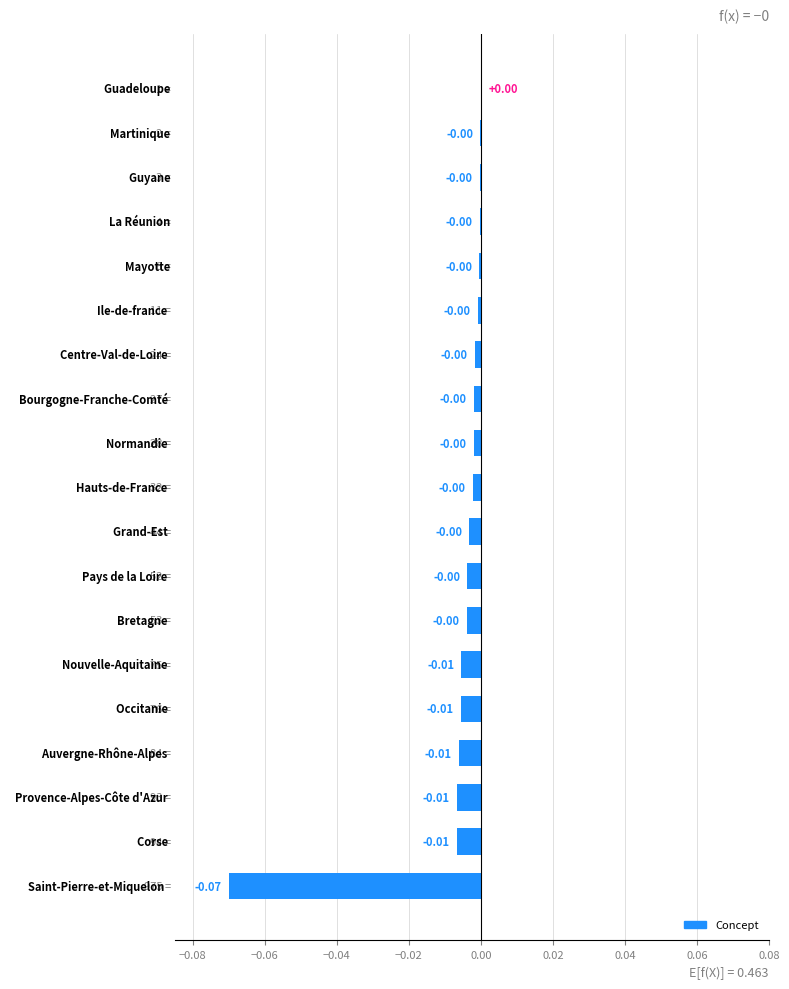

What is the sum of all values?

-0.1